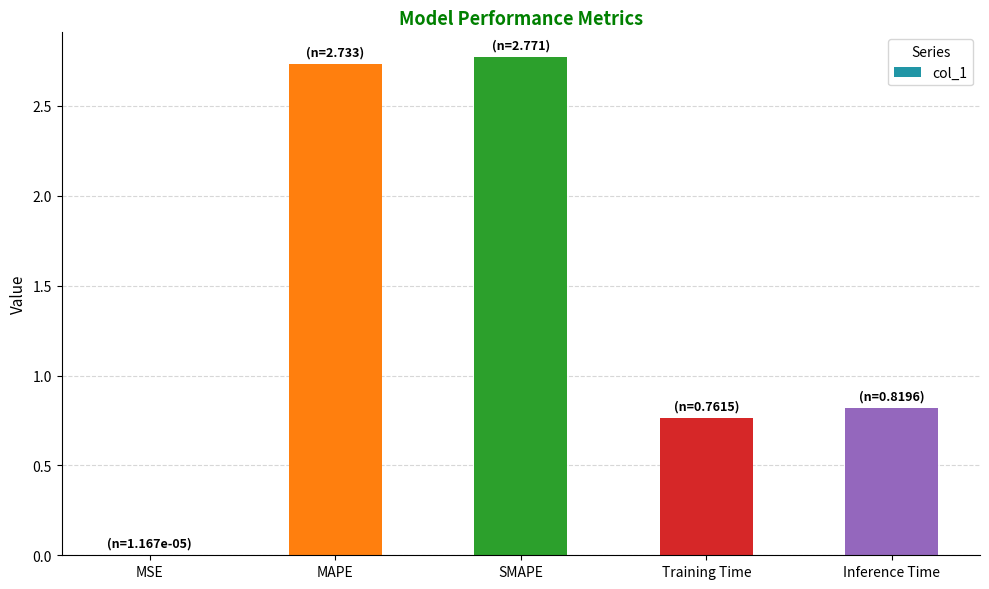

True or false: the data shows 0.0 at MSE.

True